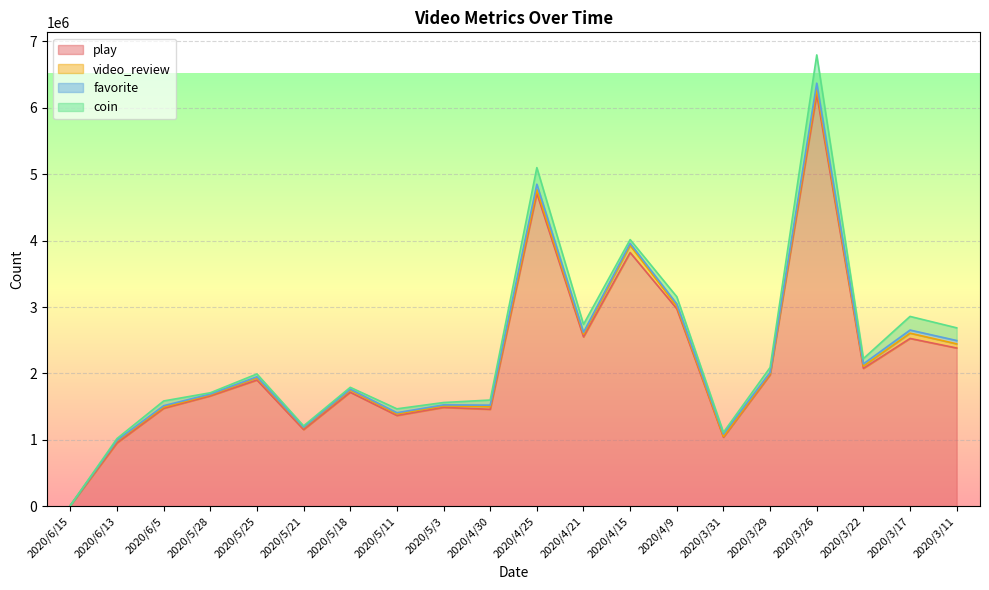

True or false: play and coin intersect in this chart.

False